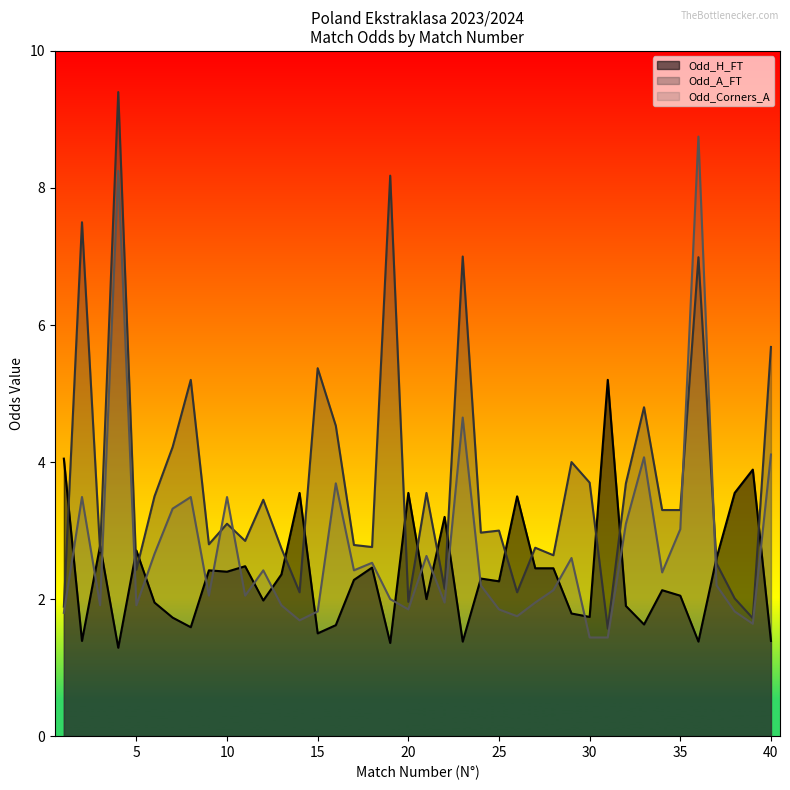

At which label does Odd_A_FT first exceed 3?

2